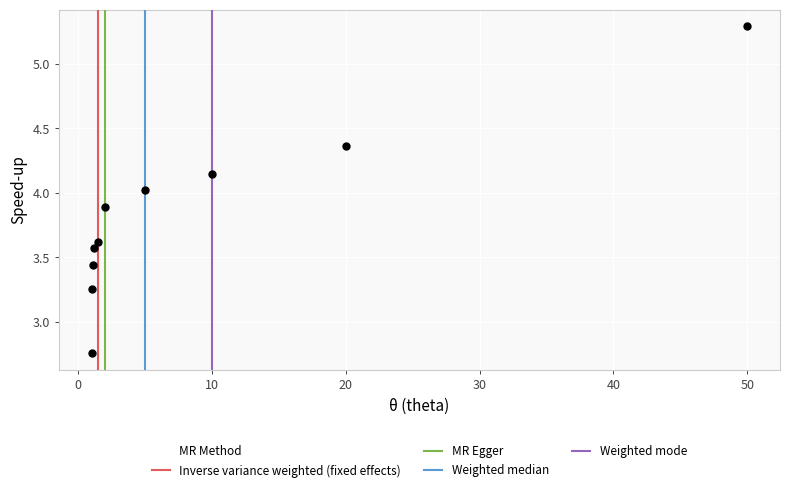

What is the range of X values (max minus min)?

49.0